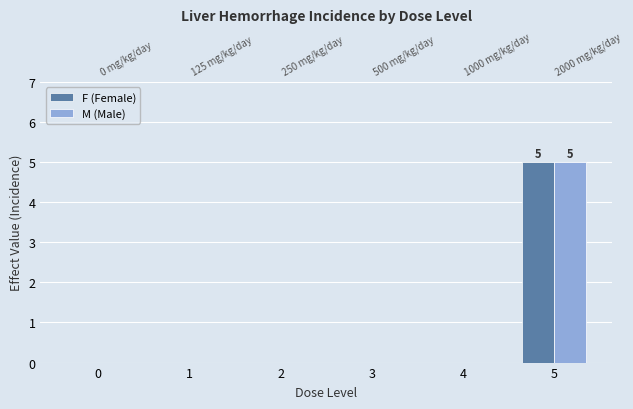

What is the value of the M (Male) bar at the 6th from the left?

5